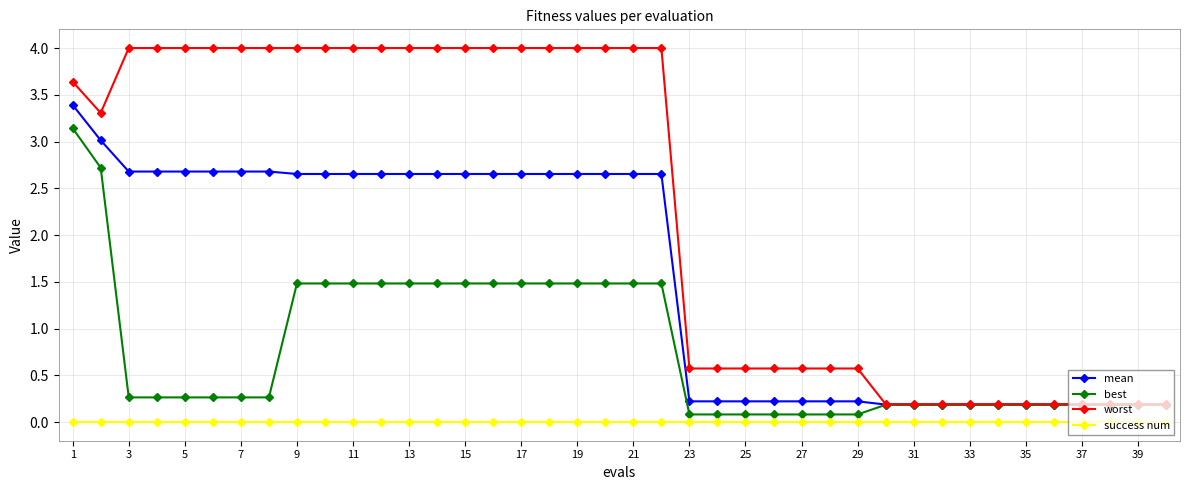

Which series has the widest spread of values?

worst